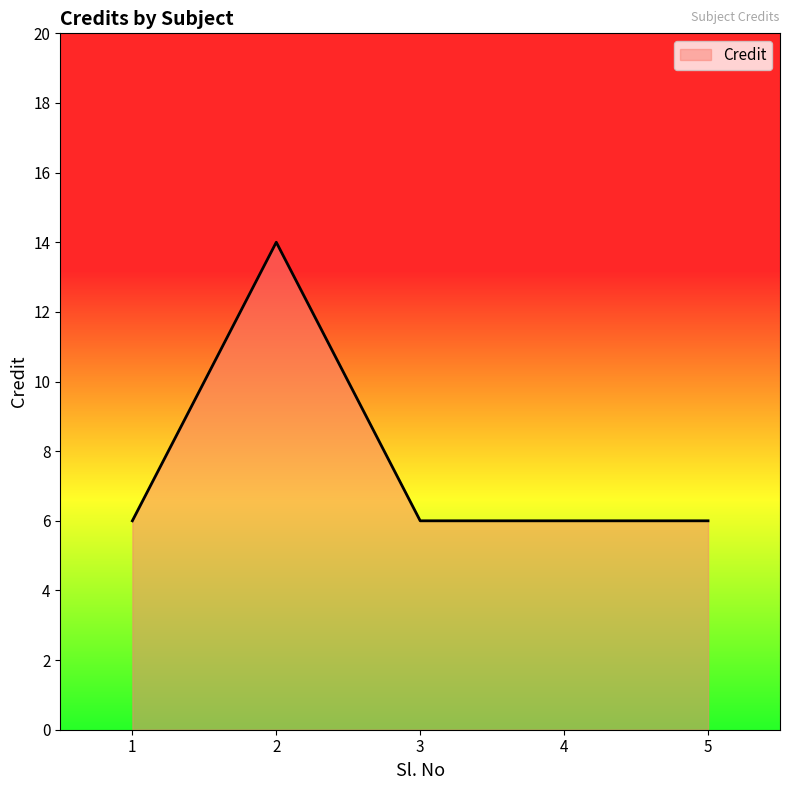

Reading left to right, what are all the values shown in this chart?

6	14	6	6	6